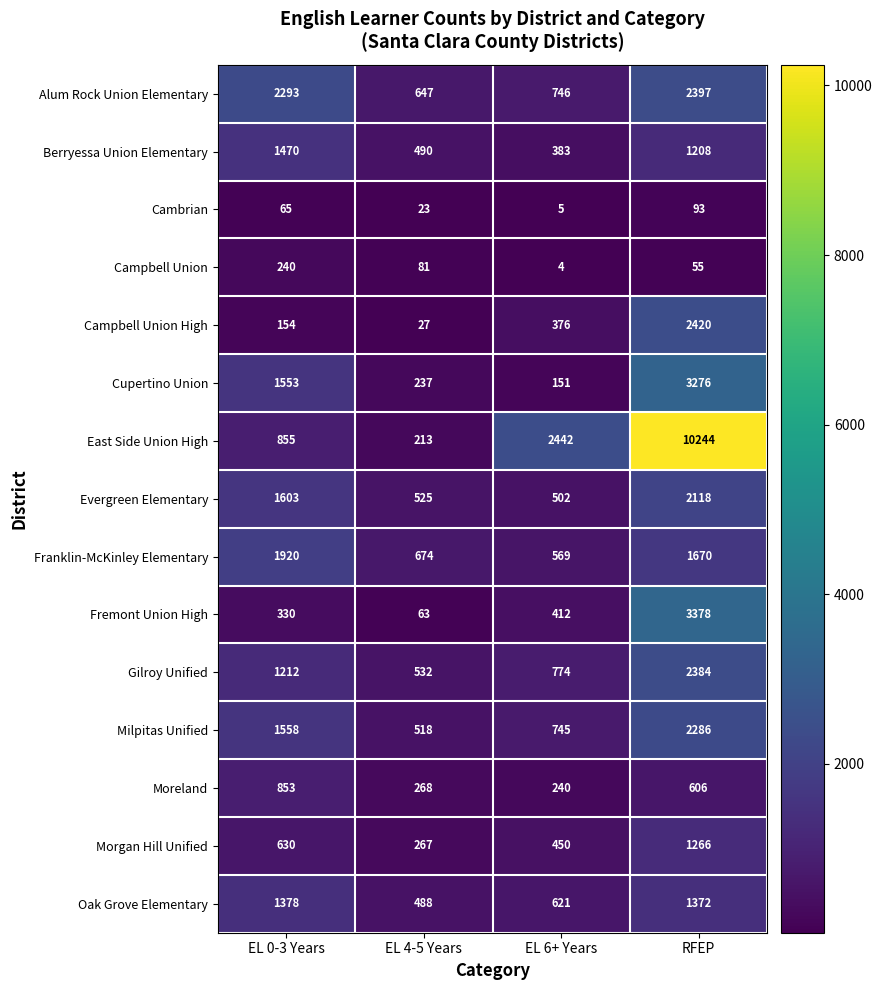

Rank the series at RFEP from highest to lowest value.

East Side Union High, Fremont Union High, Cupertino Union, Campbell Union High, Alum Rock Union Elementary, Gilroy Unified, Milpitas Unified, Evergreen Elementary, Franklin-McKinley Elementary, Oak Grove Elementary, Morgan Hill Unified, Berryessa Union Elementary, Moreland, Cambrian, Campbell Union